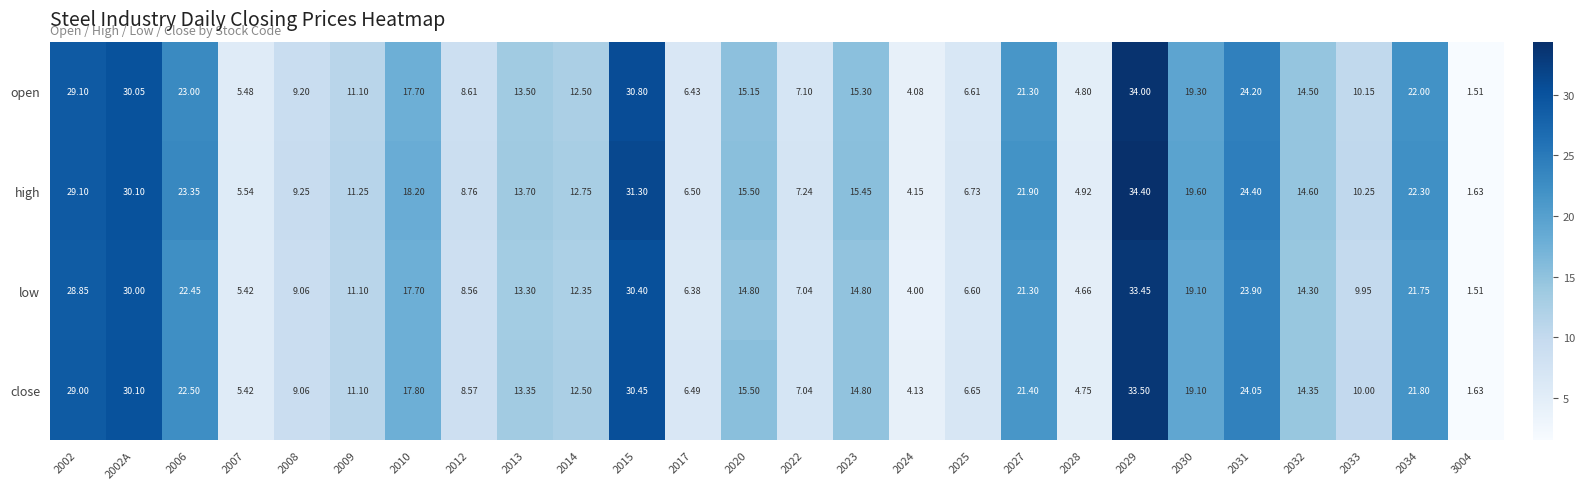

Is the value of close at 2023 greater than the value of low at 2008?

Yes